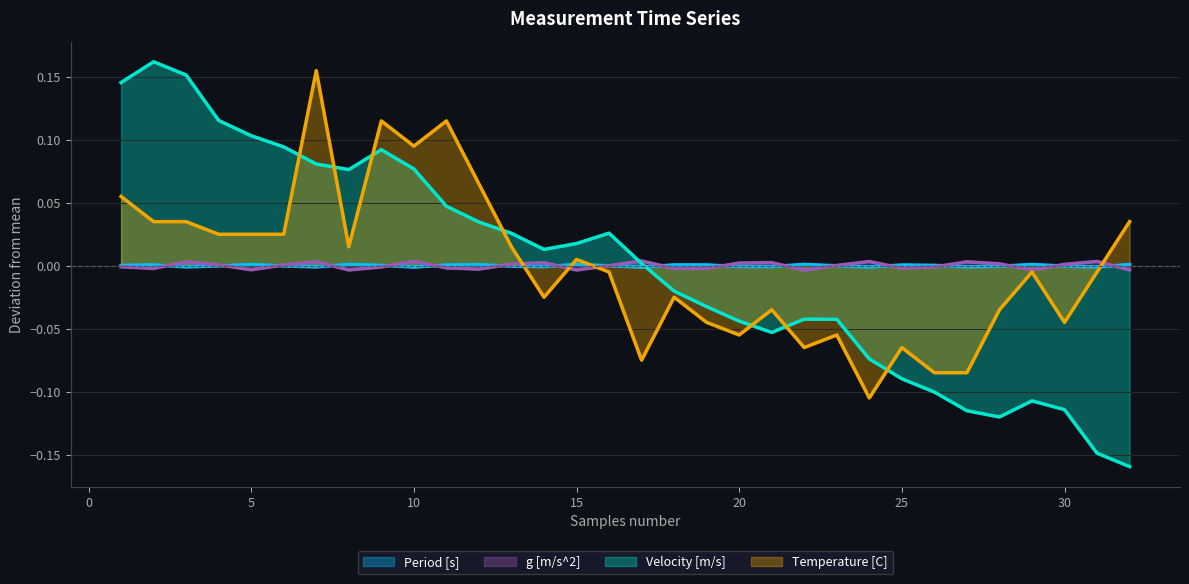

Which series has the largest range (max minus min)?

Velocity [m/s]